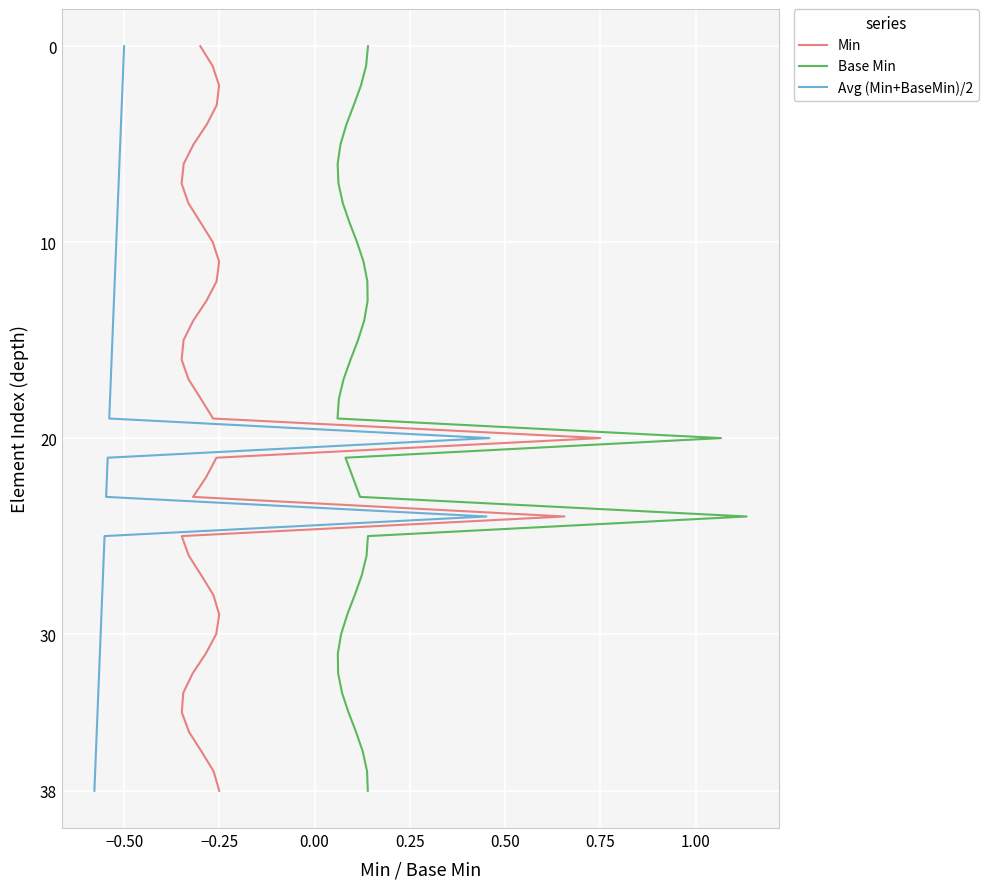

Does the chart display data point markers on the line(s)?

No